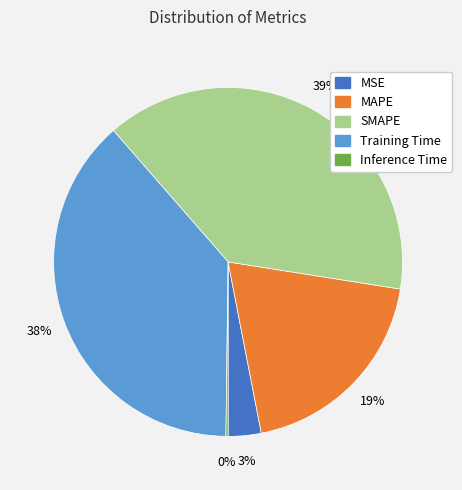

Is there any slice that represents more than half of the pie?

No